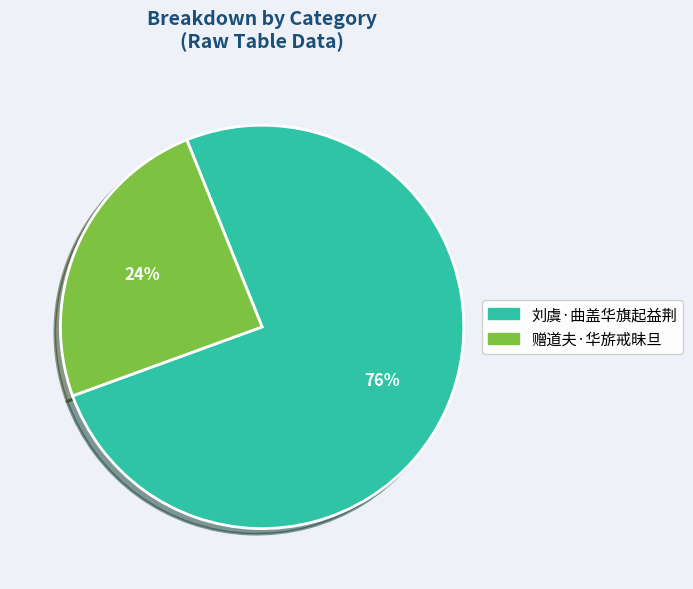

How many segments does this pie chart have?

2